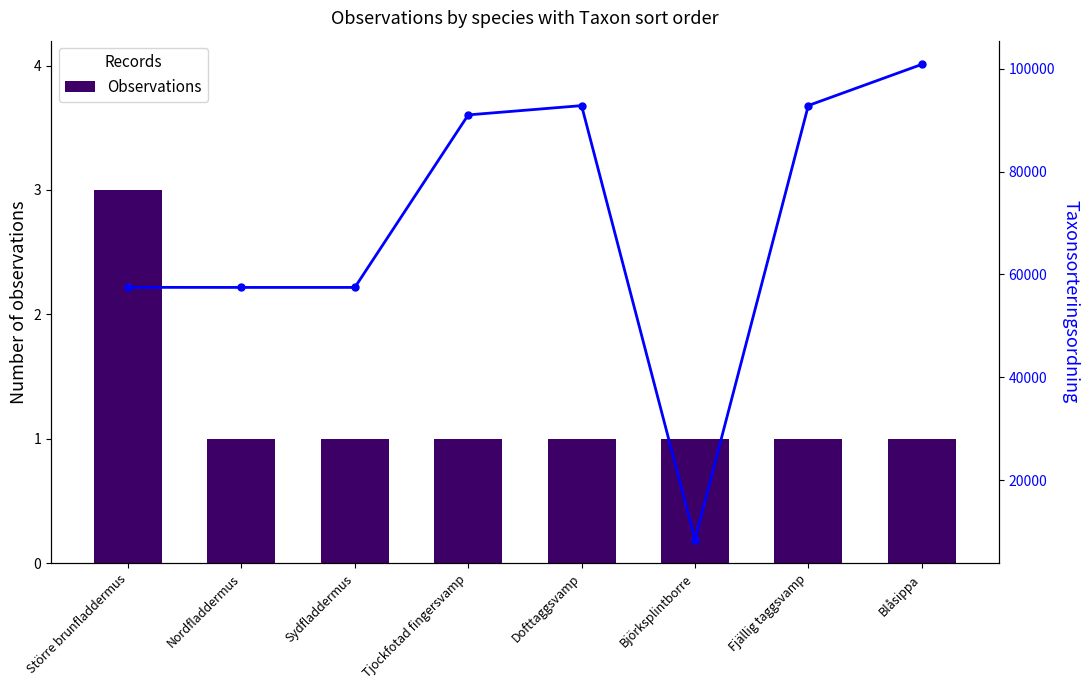

What is the sum of all Observations values?

10